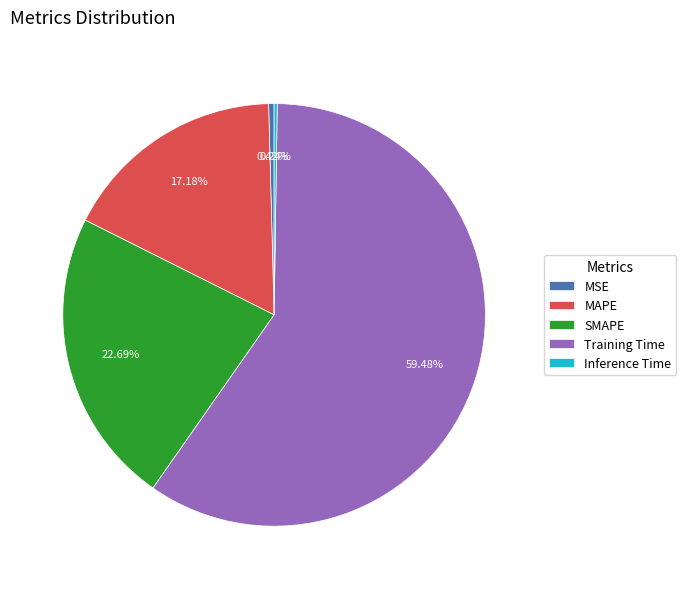

Which category has the biggest portion of the pie?

Training Time